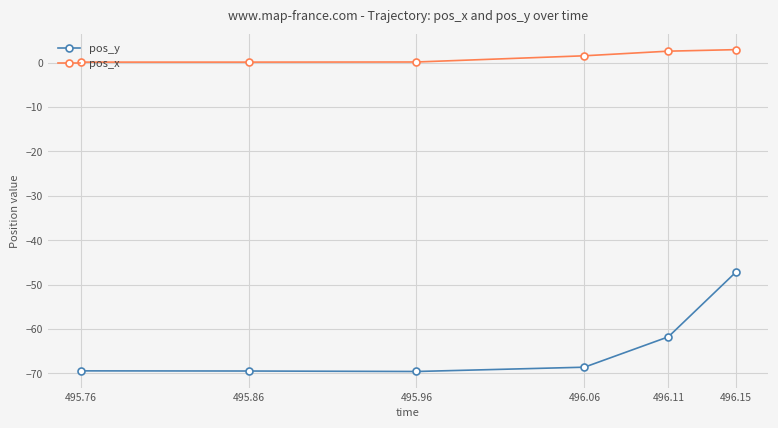

Which series has the largest total across all categories?

pos_x